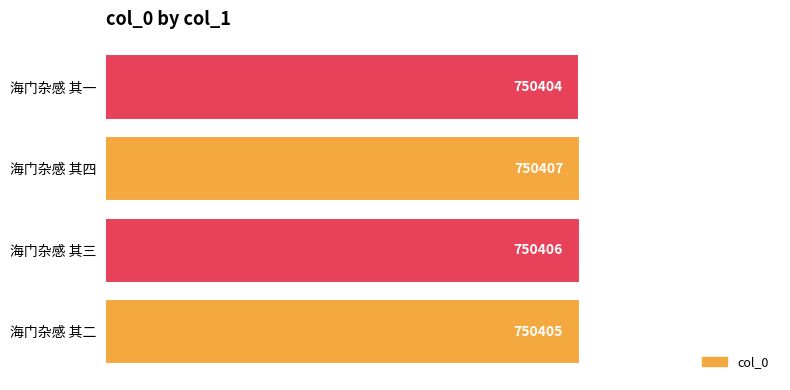

Reading bottom to top, transcribe all the data shown in this chart.

海门杂感 其二=750405	海门杂感 其三=750406	海门杂感 其四=750407	海门杂感 其一=750404